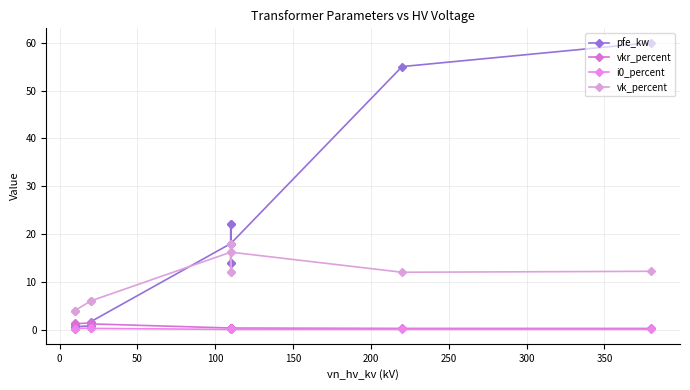

The vkr_percent series shows 0.2 at 12. True or false?

False